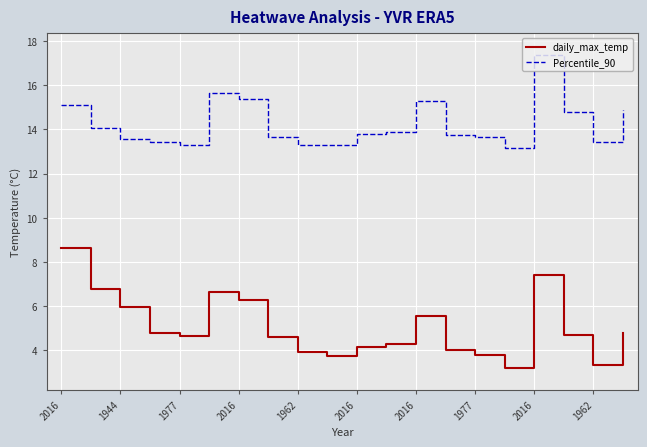

Which series has the largest total across all categories?

Percentile_90